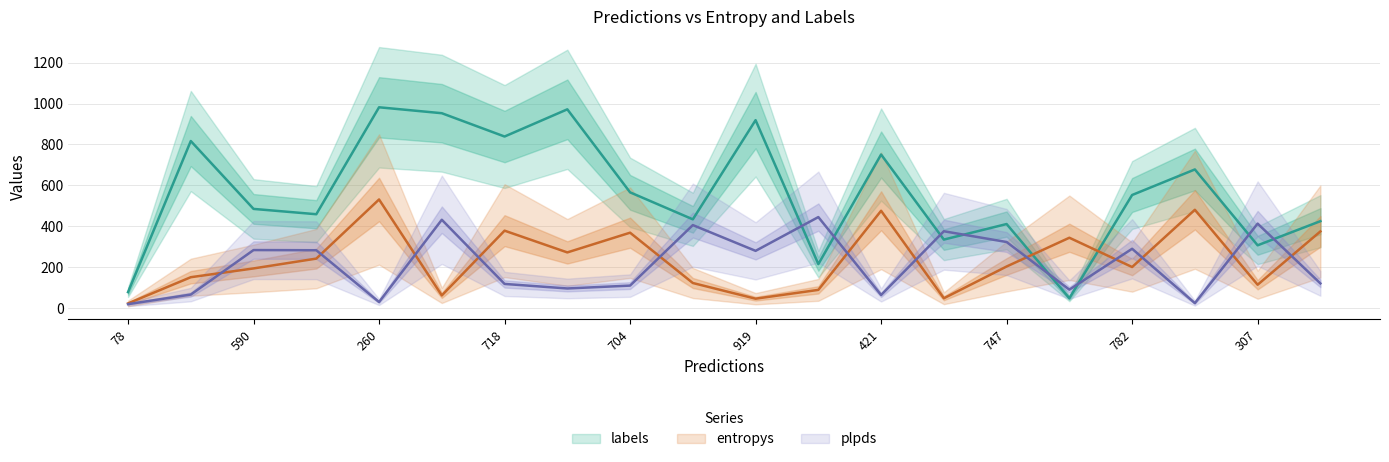

Which series ends up on top after the final intersection of entropys and plpds?

entropys